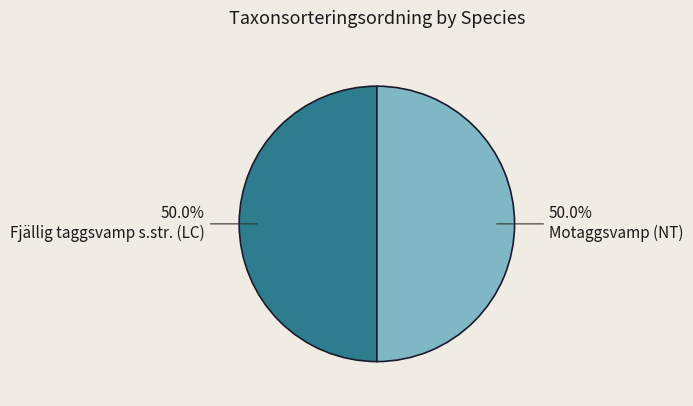

What is the total percentage of Motaggsvamp (NT) and Fjällig taggsvamp s.str. (LC)?

100.0%